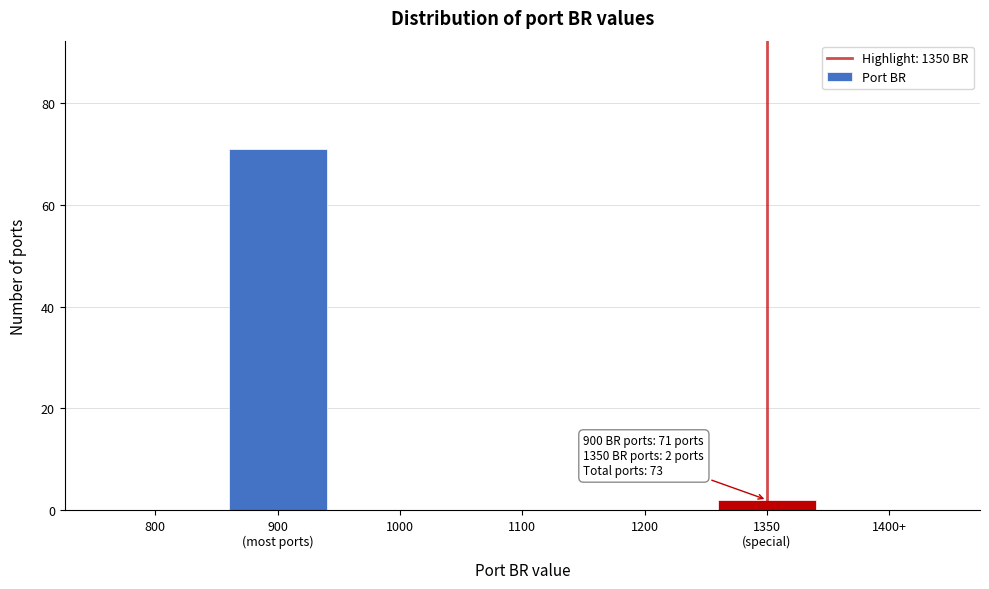

What is the maximum value shown in the chart?

71